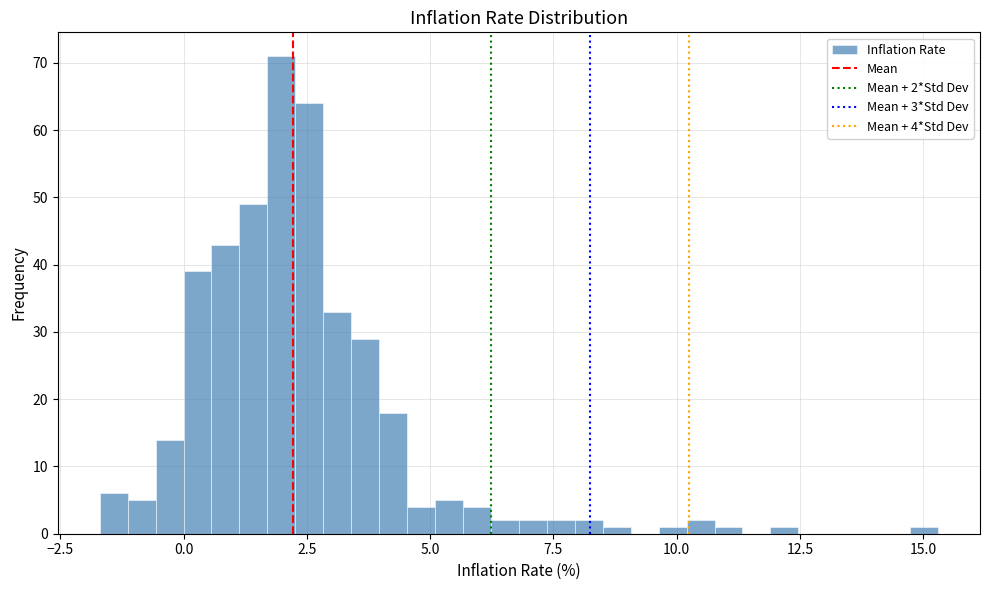

Read against the x-axis, roughly where is the centre of the tallest bar?

2.0